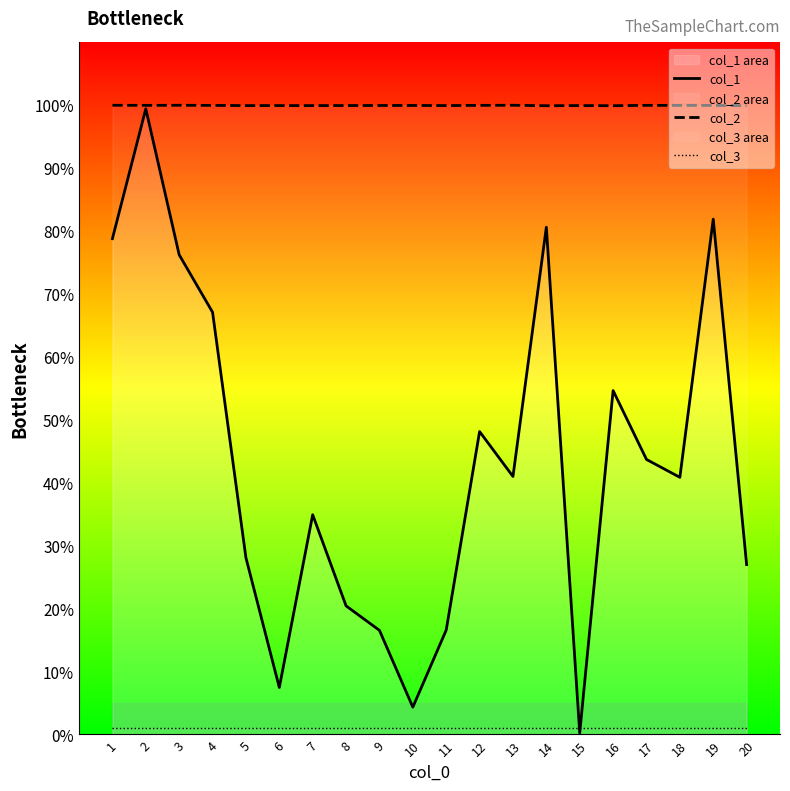

Reading right to left, extract all data points from this chart.

col_1: 27.0	81.9	40.9	43.7	54.7	0.2	80.6	41.0	48.1	16.6	4.3	16.6	20.4	34.9	7.5	28.1	67.1	76.2	99.4	78.8
col_2: 99.9	100.0	100.0	100.0	99.9	99.9	99.9	100.0	100.0	99.9	100.0	100.0	100.0	99.9	99.9	99.9	100.0	100.0	100.0	100.0
col_3: 1.0	1.0	1.0	1.0	1.0	1.0	1.0	1.0	1.0	1.0	1.0	1.0	1.0	1.0	1.0	1.0	1.0	1.0	1.0	1.0